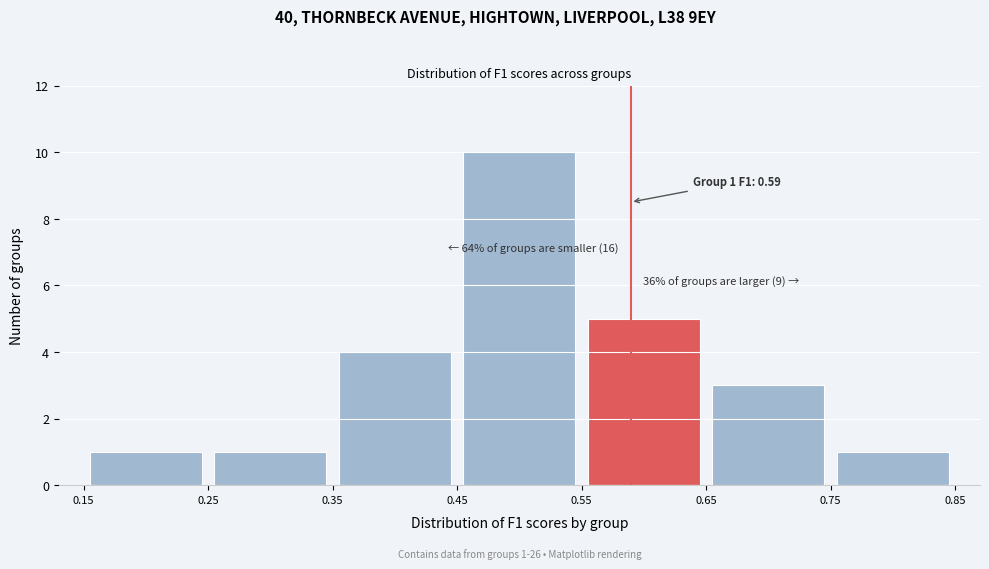

Over which range of the x-axis is the bar tallest?

0.45 to 0.55